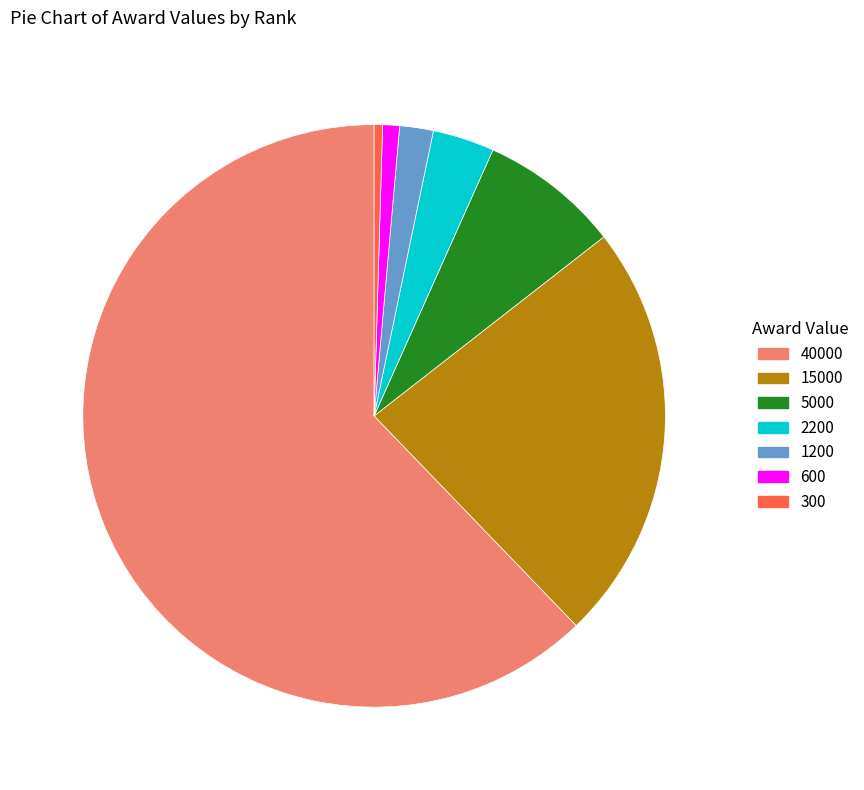

Does any single category account for the majority?

Yes